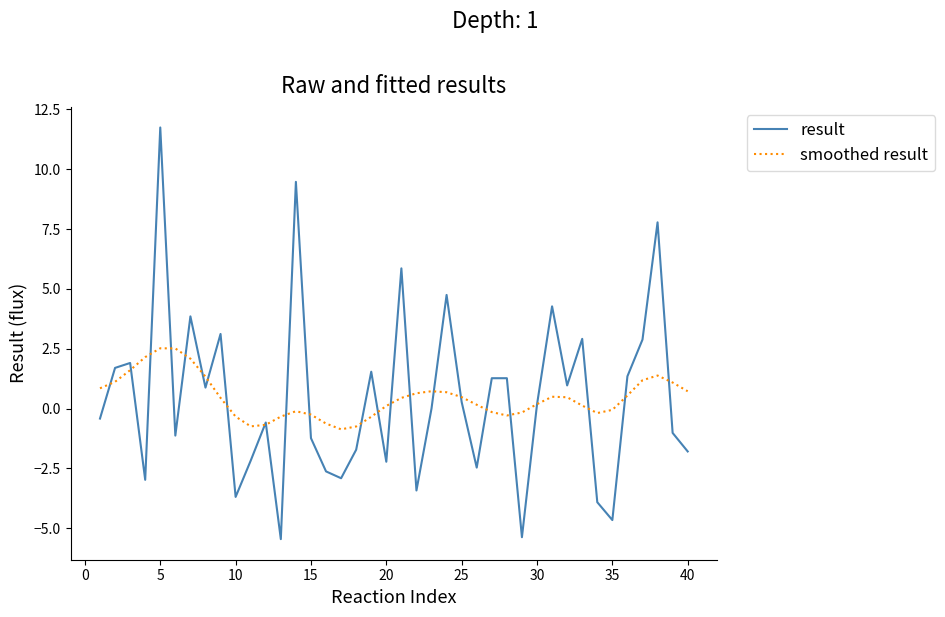

True or false: smoothed result and result cross at least once.

True